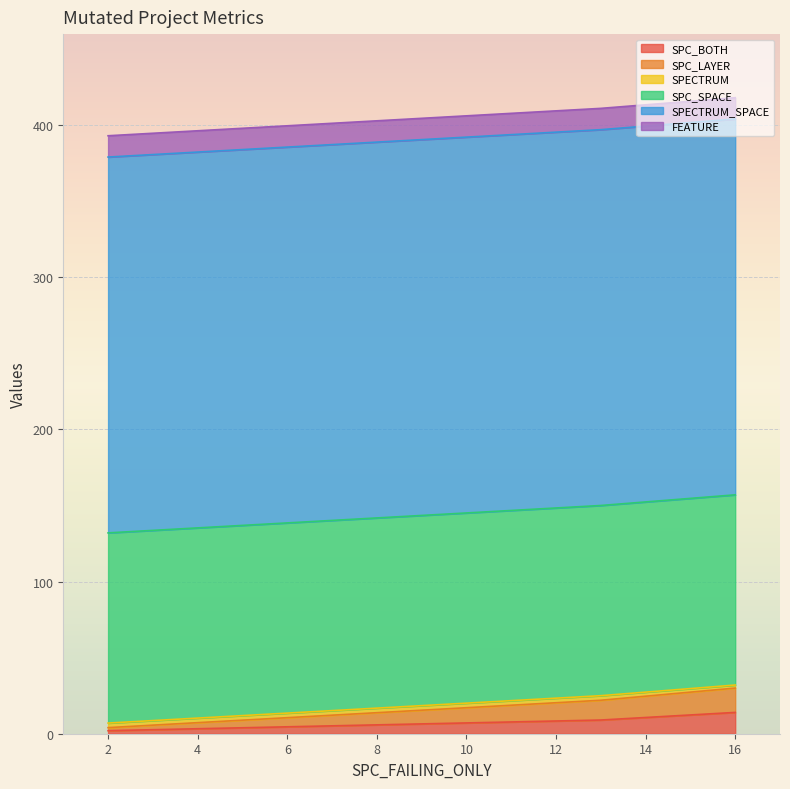

What is the highest value of the SPC_BOTH series?

14